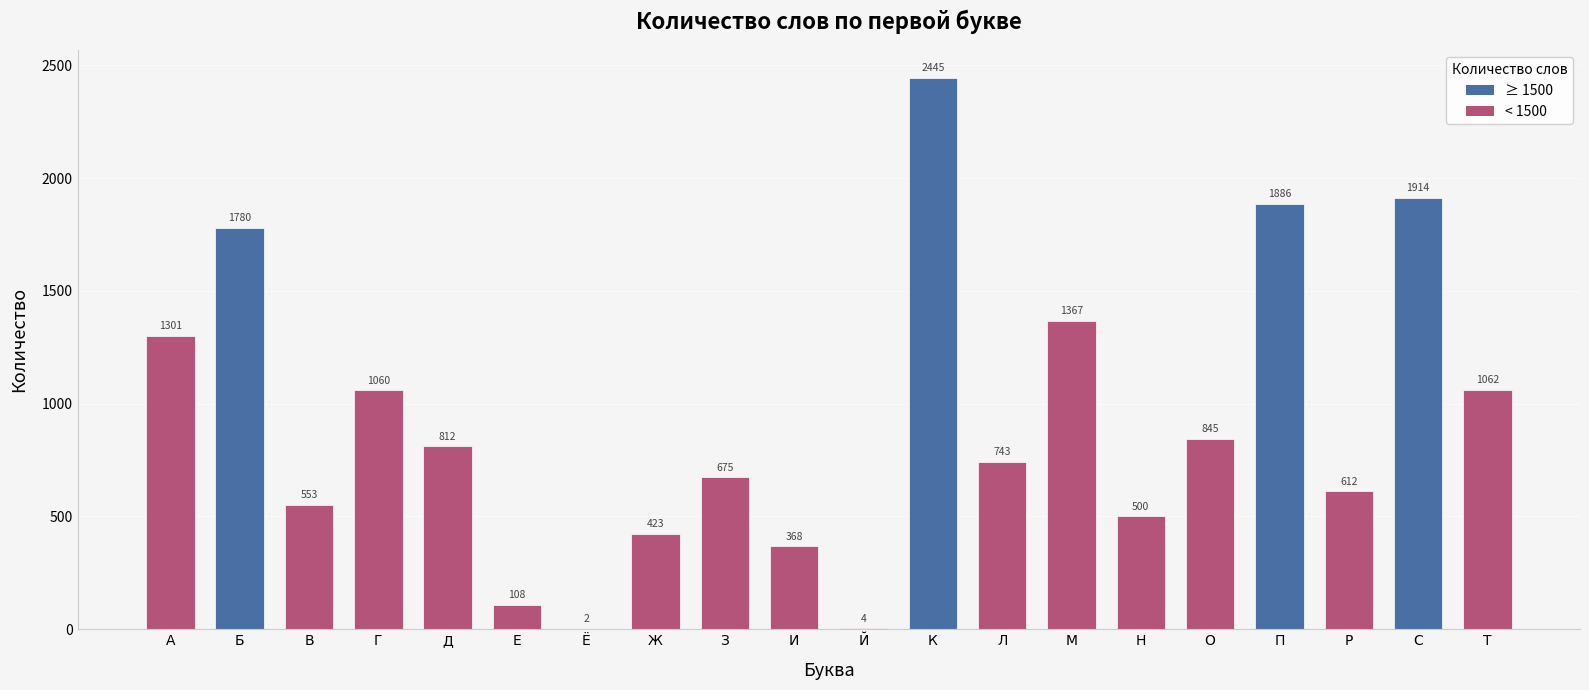

Read the value at Г, to the nearest 50.

1050